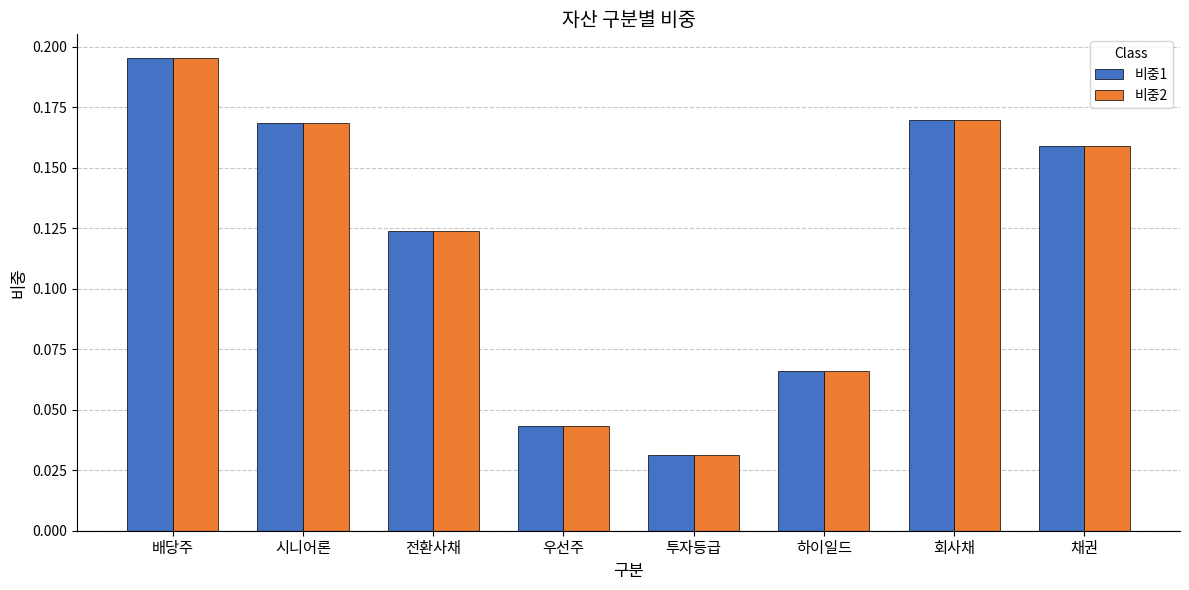

What are all the series names shown in the legend?

비중1, 비중2